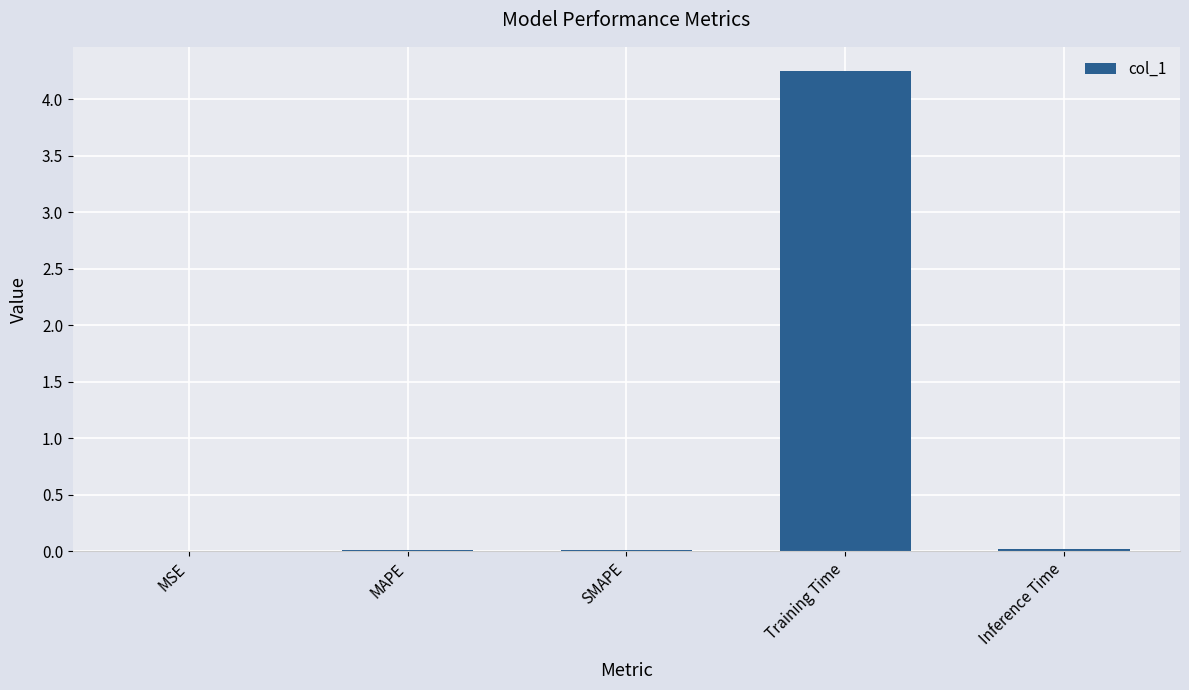

What is the sum of all values?

4.3